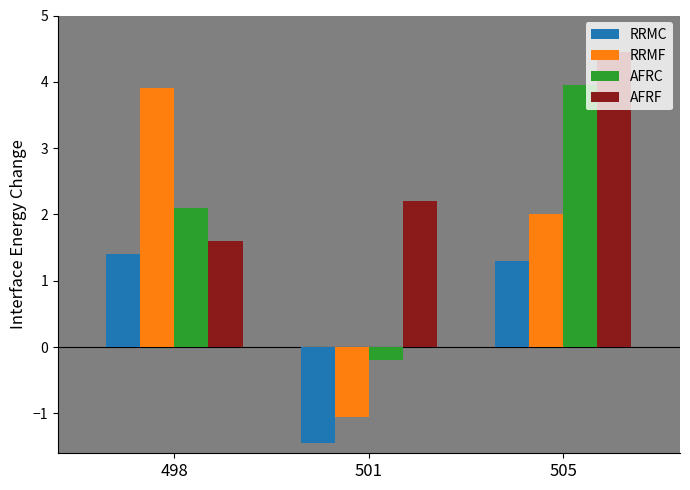

How many positive values does the AFRC series have?

2